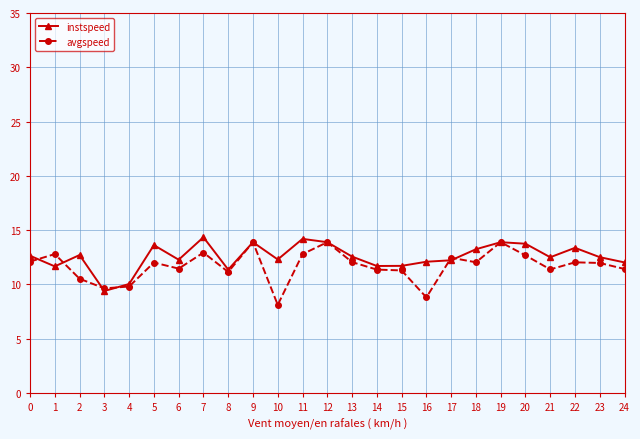

Read the avgspeed value at 3.

9.6